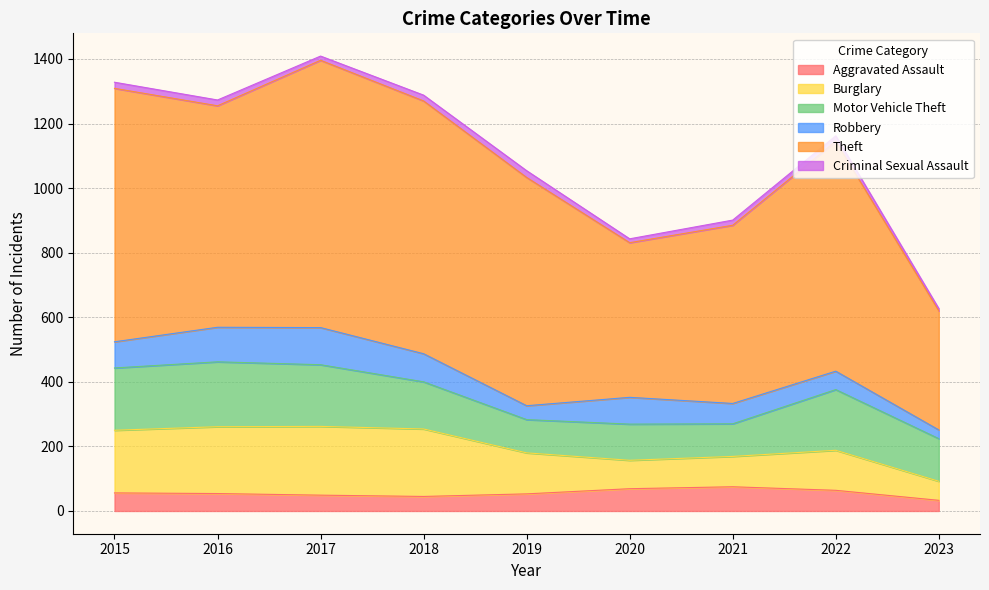

Reading left to right, what are all the values shown in this chart?

Aggravated Assault: 56	54	49	45	53	69	75	64	33
Burglary: 194	207	213	209	127	88	94	124	59
Motor Vehicle Theft: 193	201	191	146	103	112	101	188	132
Robbery: 81	107	115	87	43	83	63	57	27
Theft: 785	686	828	783	707	479	552	712	369
Criminal Sexual Assault: 19	18	13	18	21	12	16	17	7